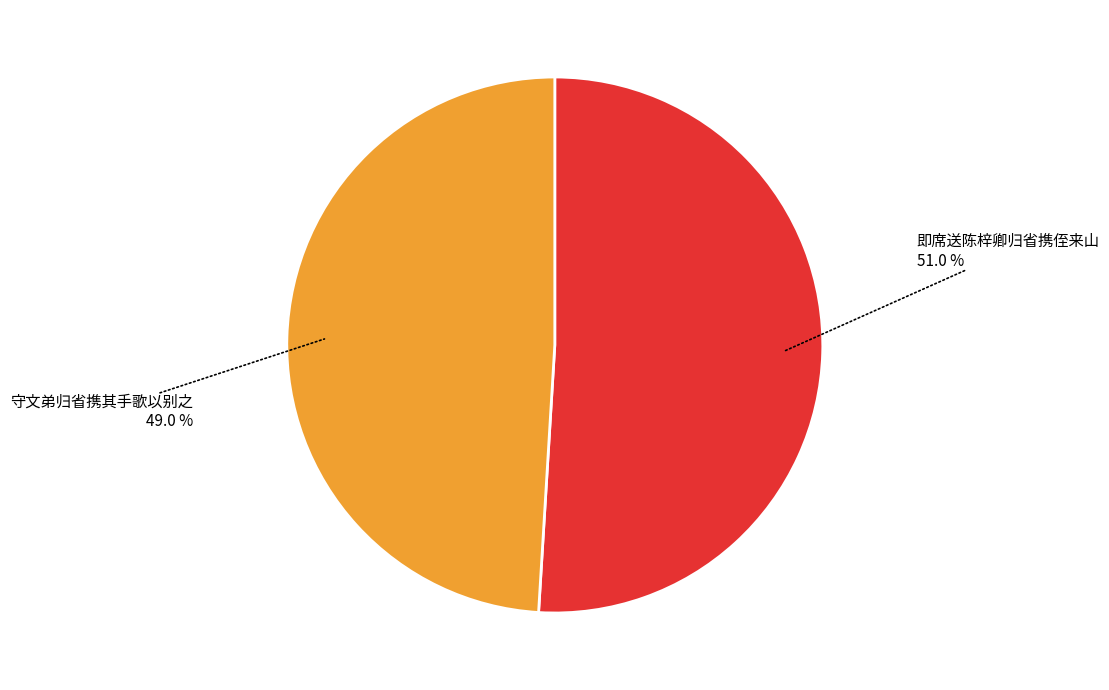

How many segments does this pie chart have?

2